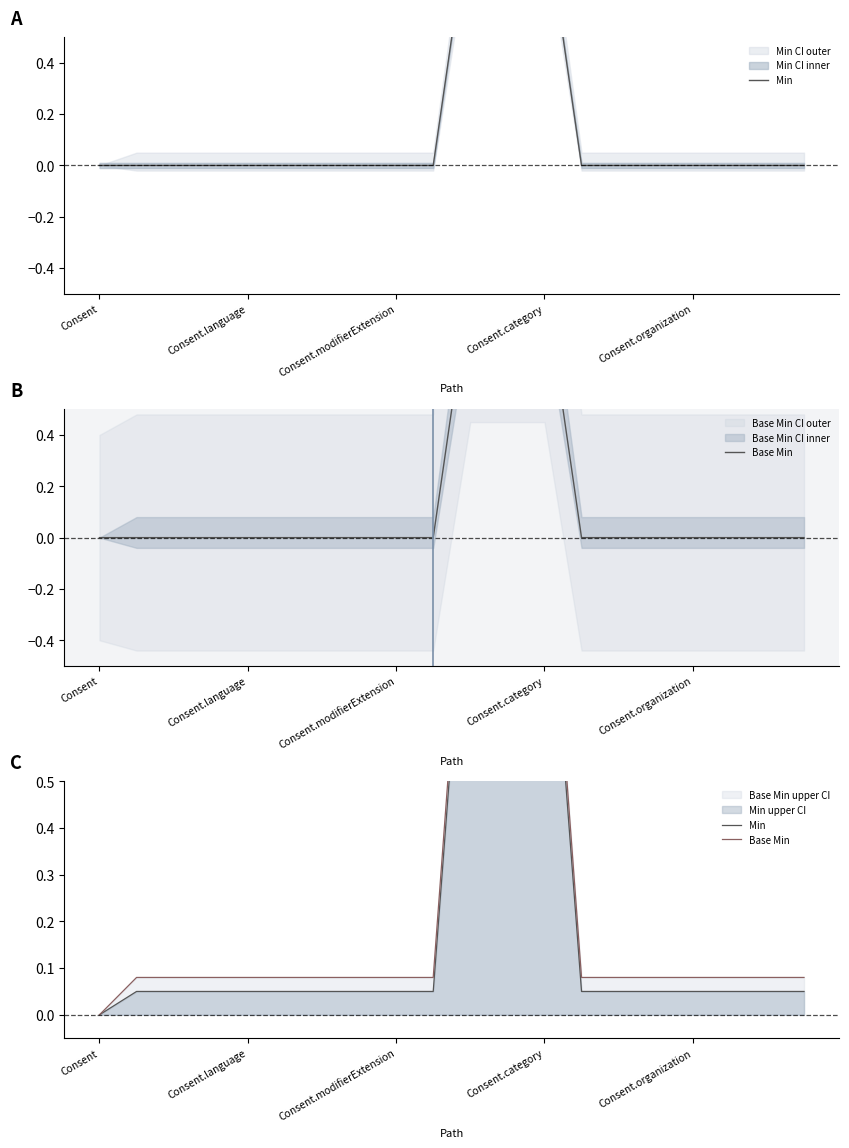

Rank the series at 18 from lowest to highest value.

Min, Base Min